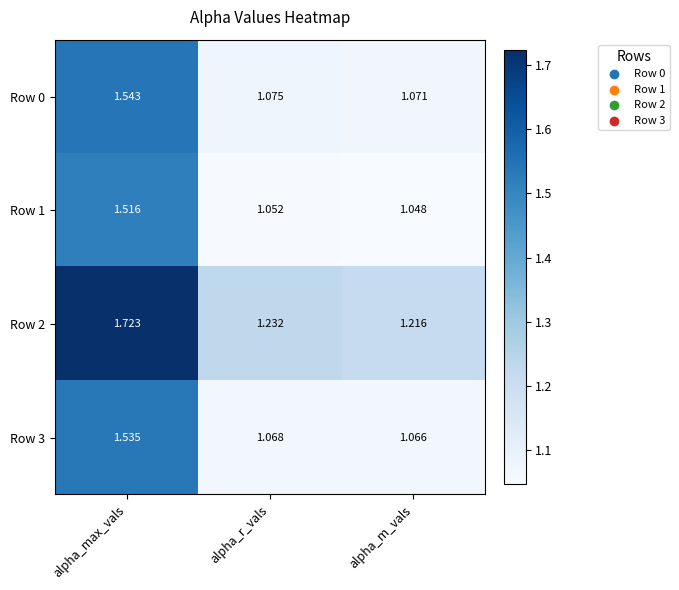

Which category has the highest value in the Row 2 series?

alpha_max_vals